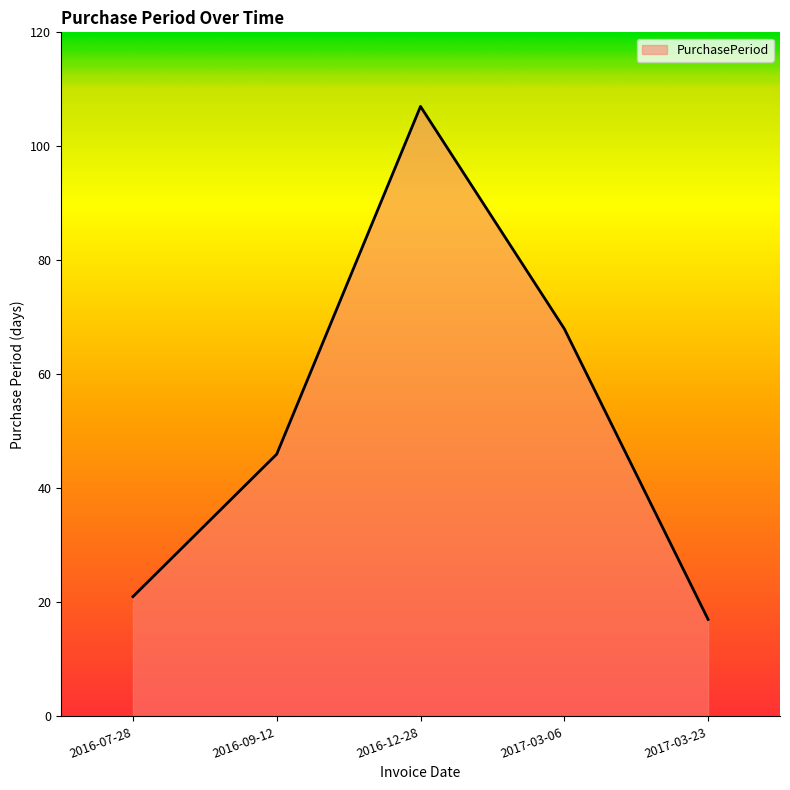

Reading left to right, transcribe all the data shown in this chart.

21	46	107	68	17